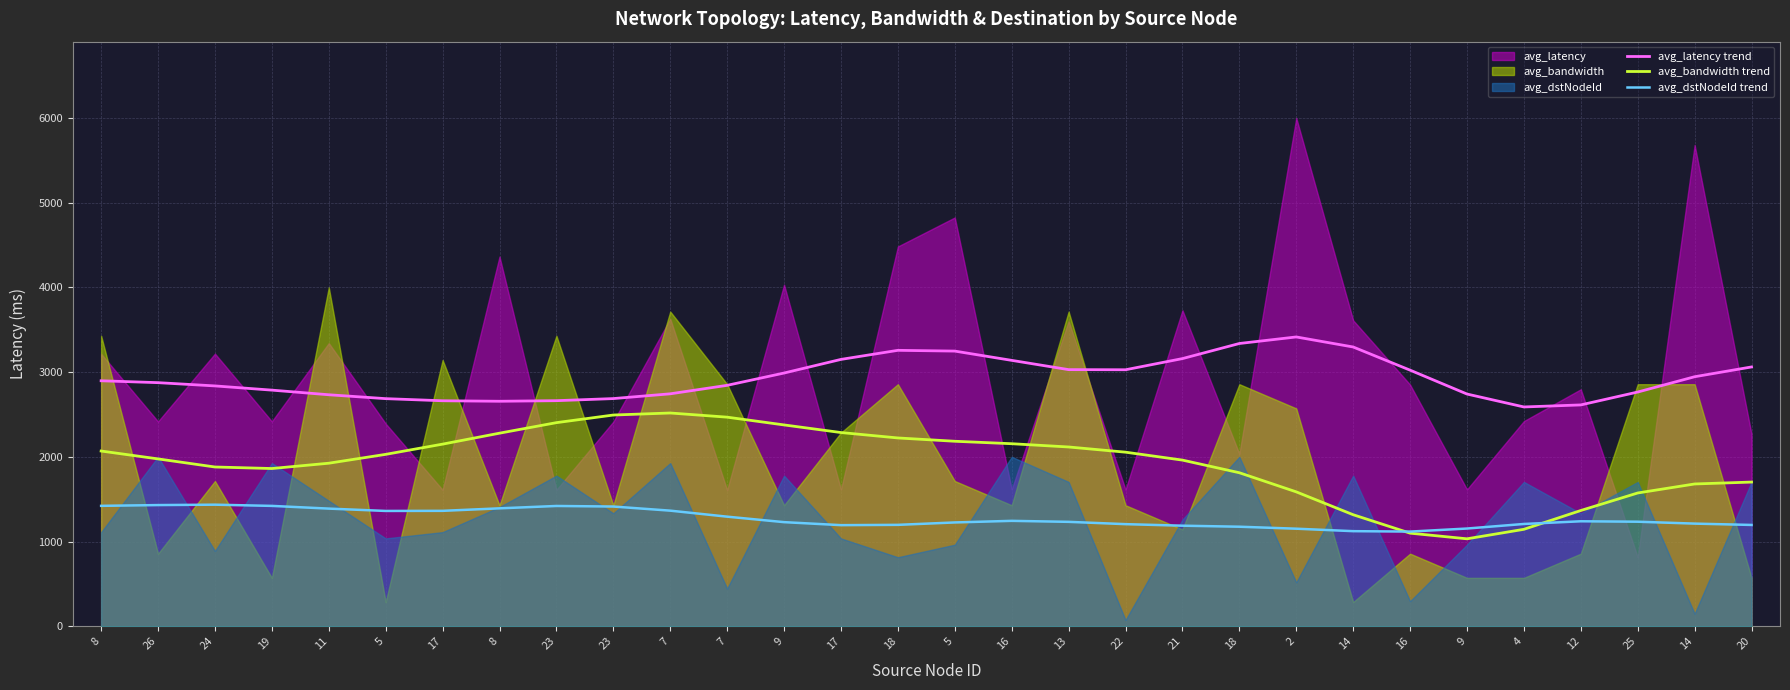

What is the label of the 15th point from the left?

18